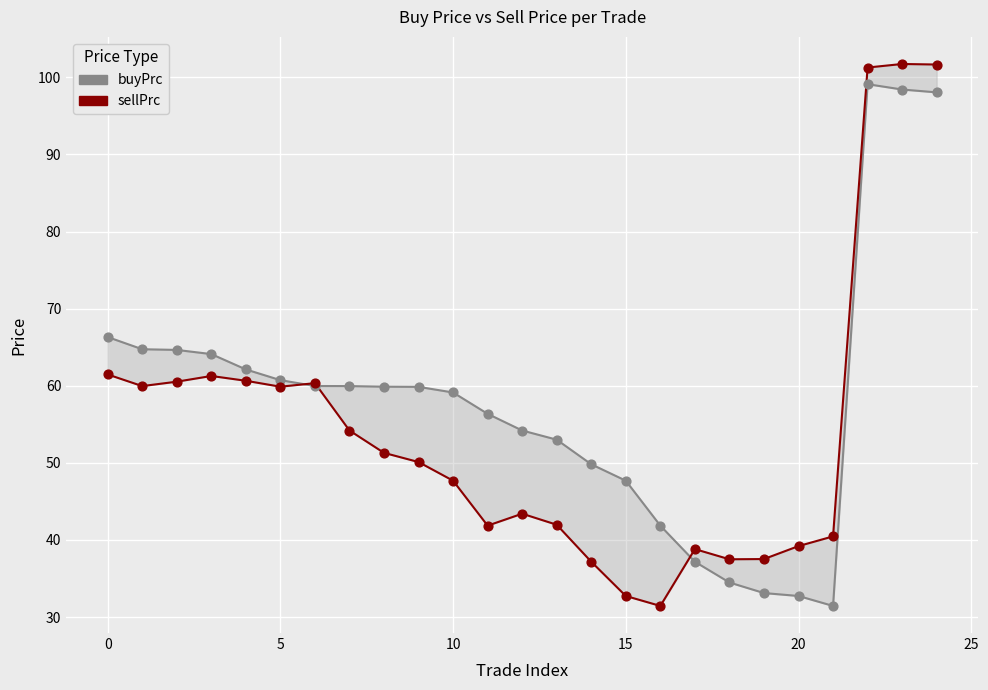

At which category is the sum across all series the highest?

22